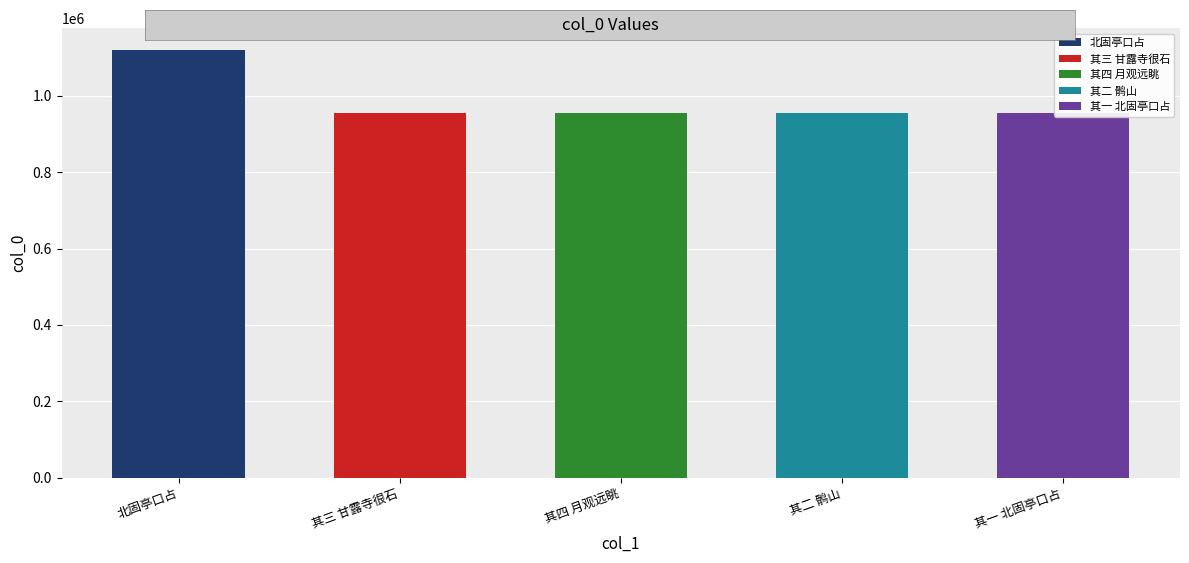

True or false: the data shows 954673 at 寓京口四首答汤菊庄兼简分司郑料院 其三 甘露寺很石.

True